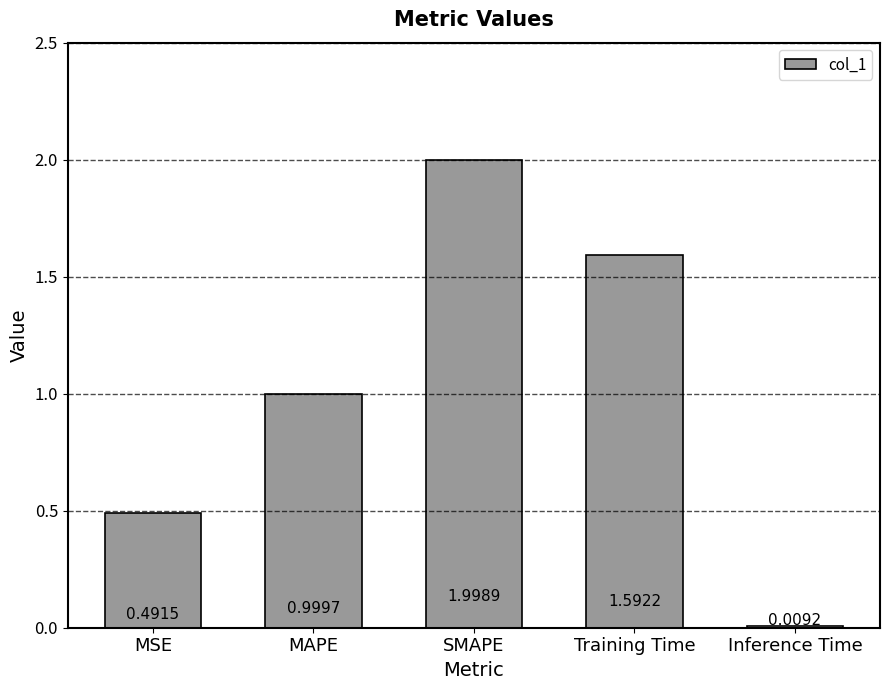

The value at Training Time is 1.6. True or false?

True